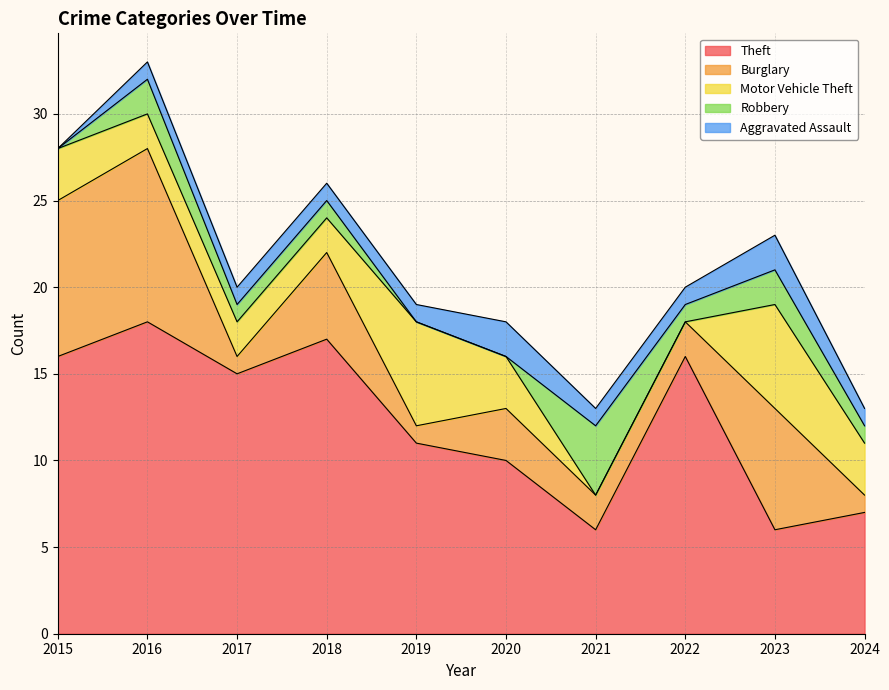

What is the value of the Theft point at the 6th from the left?

10